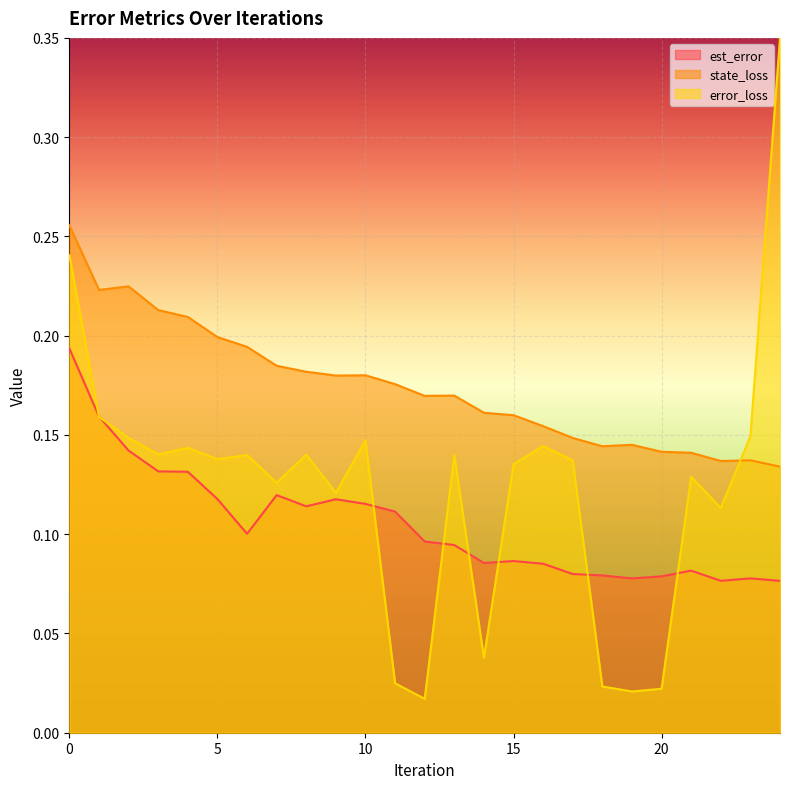

How many state_loss values are between 0 and 1?

25